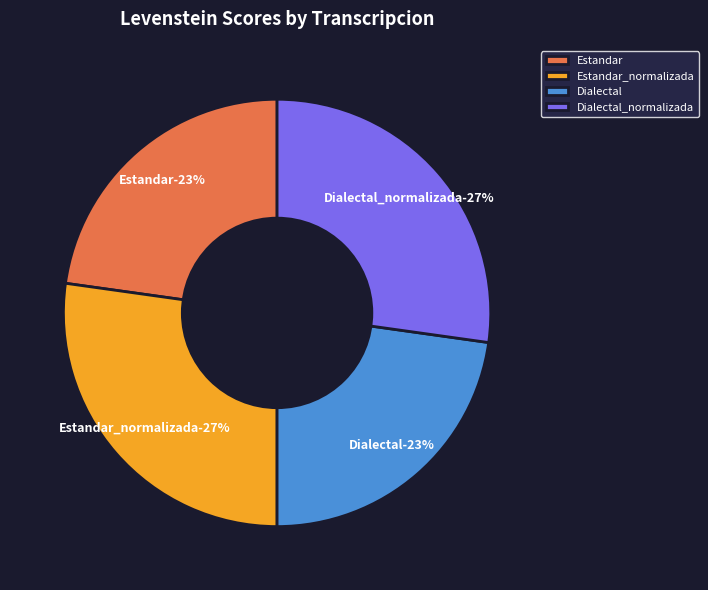

The Dialectal slice represents 23% of the pie. True or false?

True